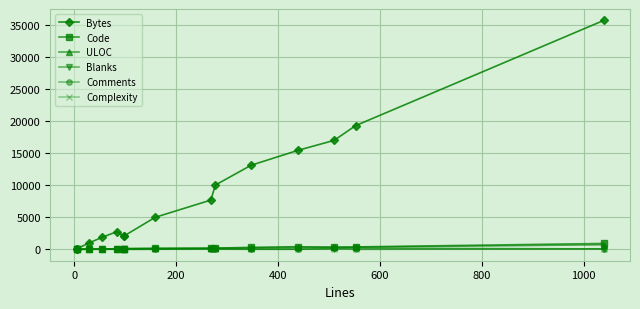

Is it true that Blanks equals 51 at 10?

False